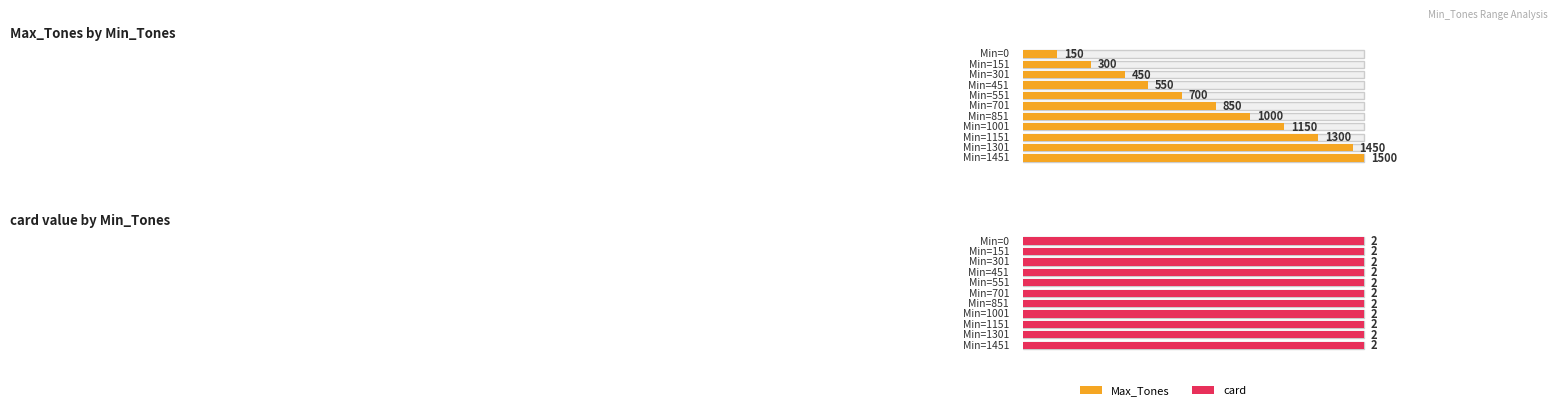

List the series in order of their overall mean, highest first.

Max_Tones, card